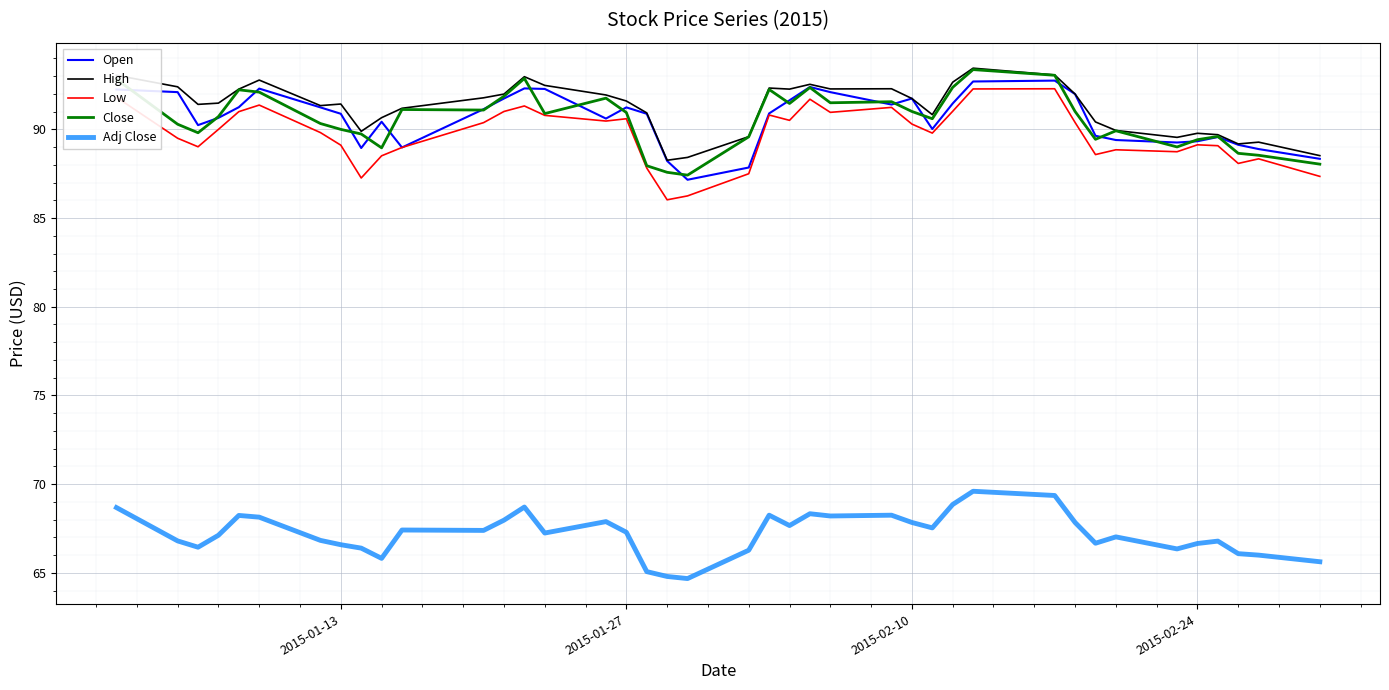

What is the maximum value for Close?

93.4